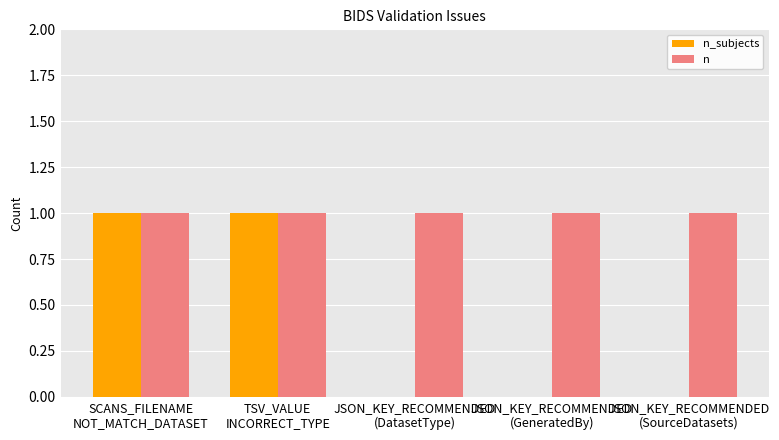

What is the sum of the n_subjects values at JSON_KEY_RECOMMENDED
(SourceDatasets) and SCANS_FILENAME
NOT_MATCH_DATASET?

1